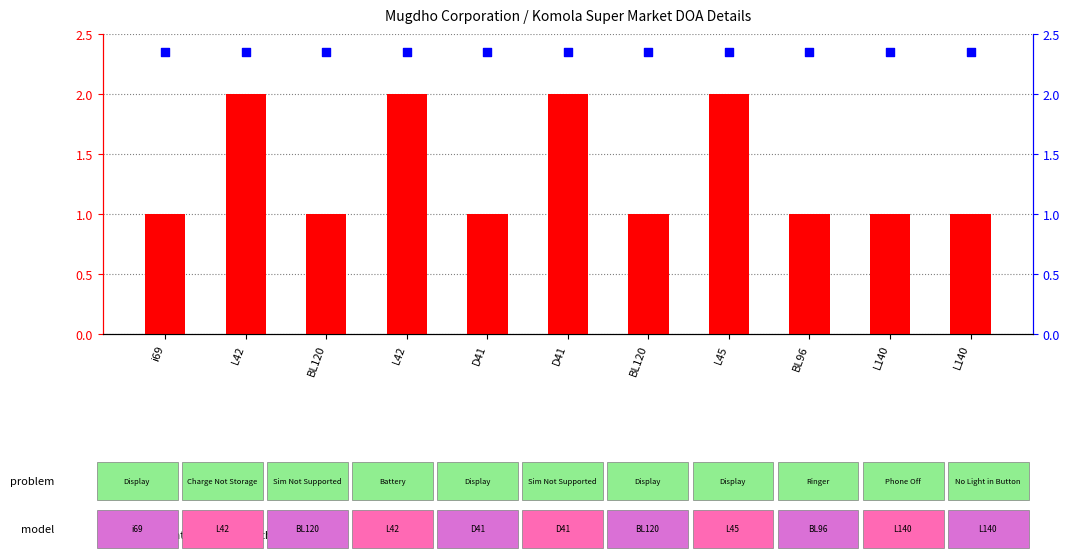

At how many categories does at least one series exceed 2?

11